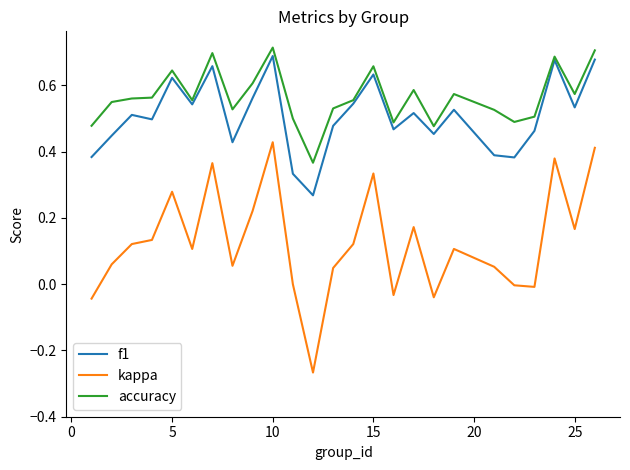

Which series has the largest total across all categories?

accuracy